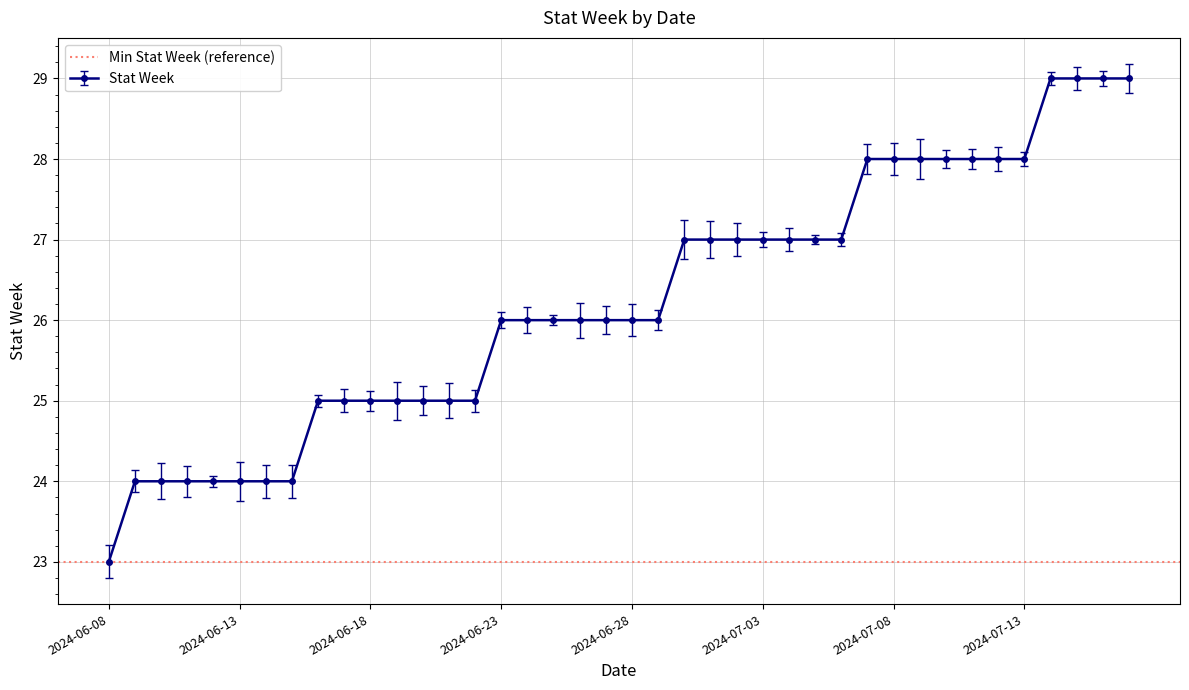

What is the maximum value shown in the chart?

29